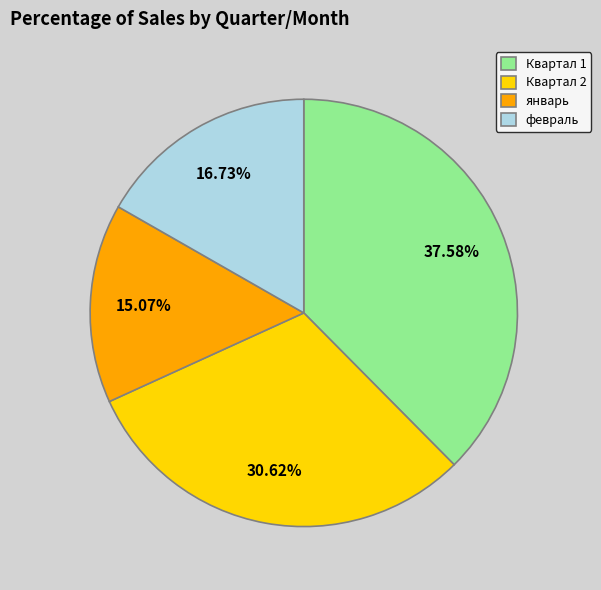

Is Квартал 1 the majority of the pie?

No